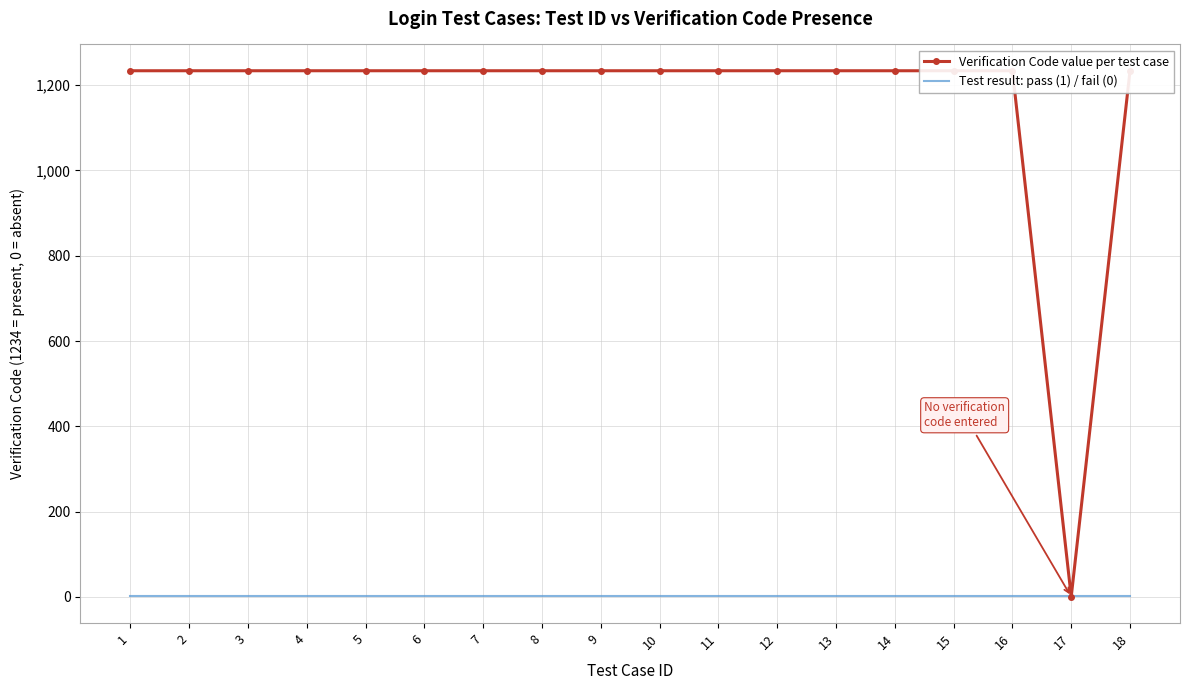

The Verification Code value per test case series shows 1781 at 8. True or false?

False